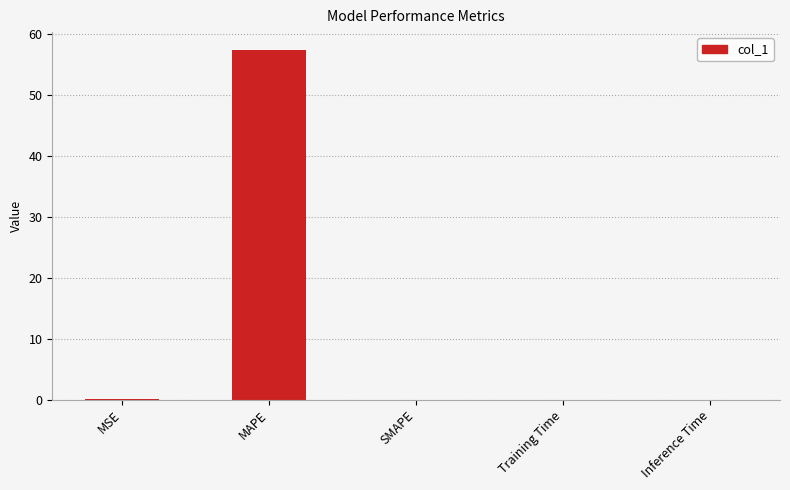

Which has a higher value, SMAPE or MAPE?

MAPE